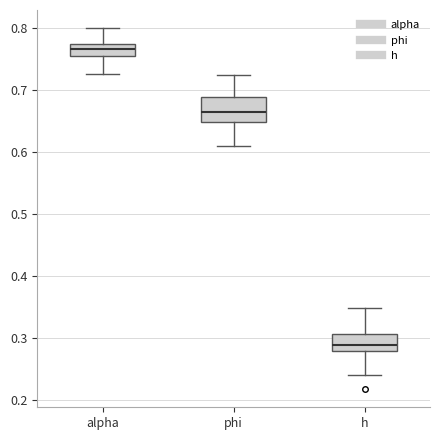

Where does the upper whisker of the box for h end on the y-axis? The values are not printed on the chart, so give them approximately, as read against the axis.

0.35